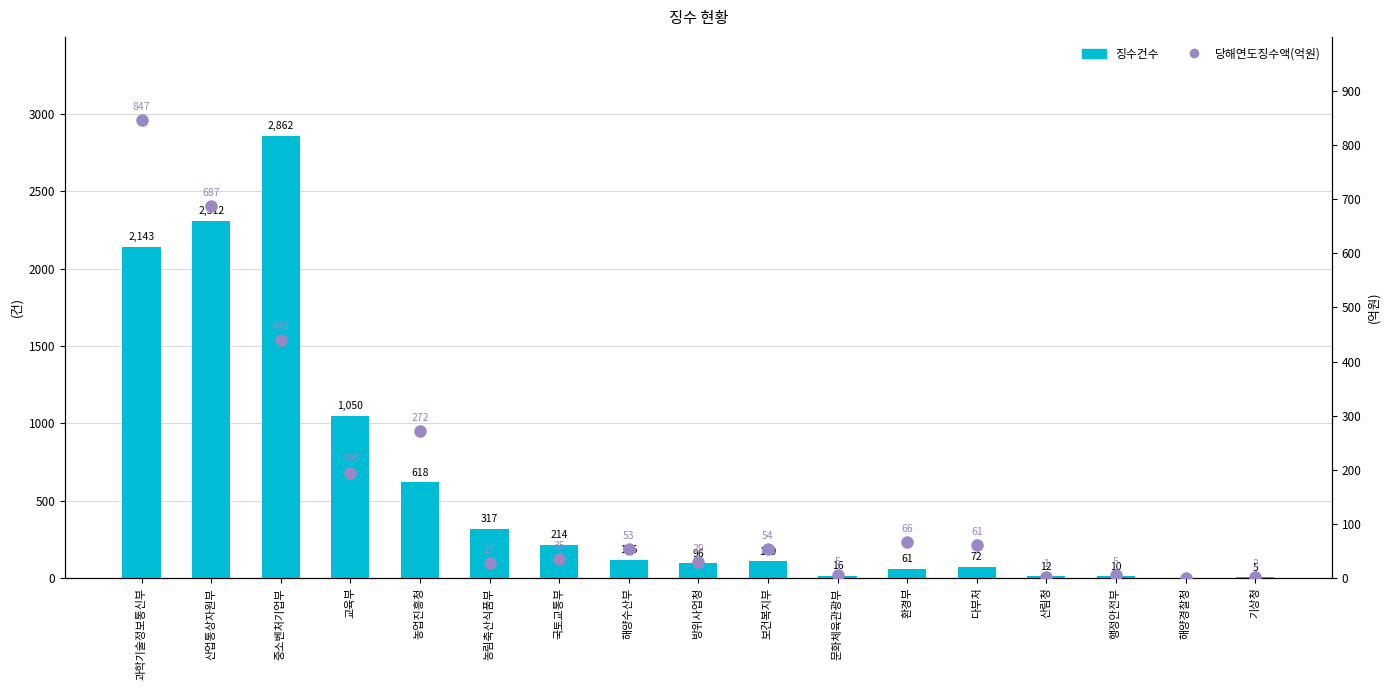

Rank the series by their maximum value, from lowest to highest.

당해연도징수액(억원), 징수건수